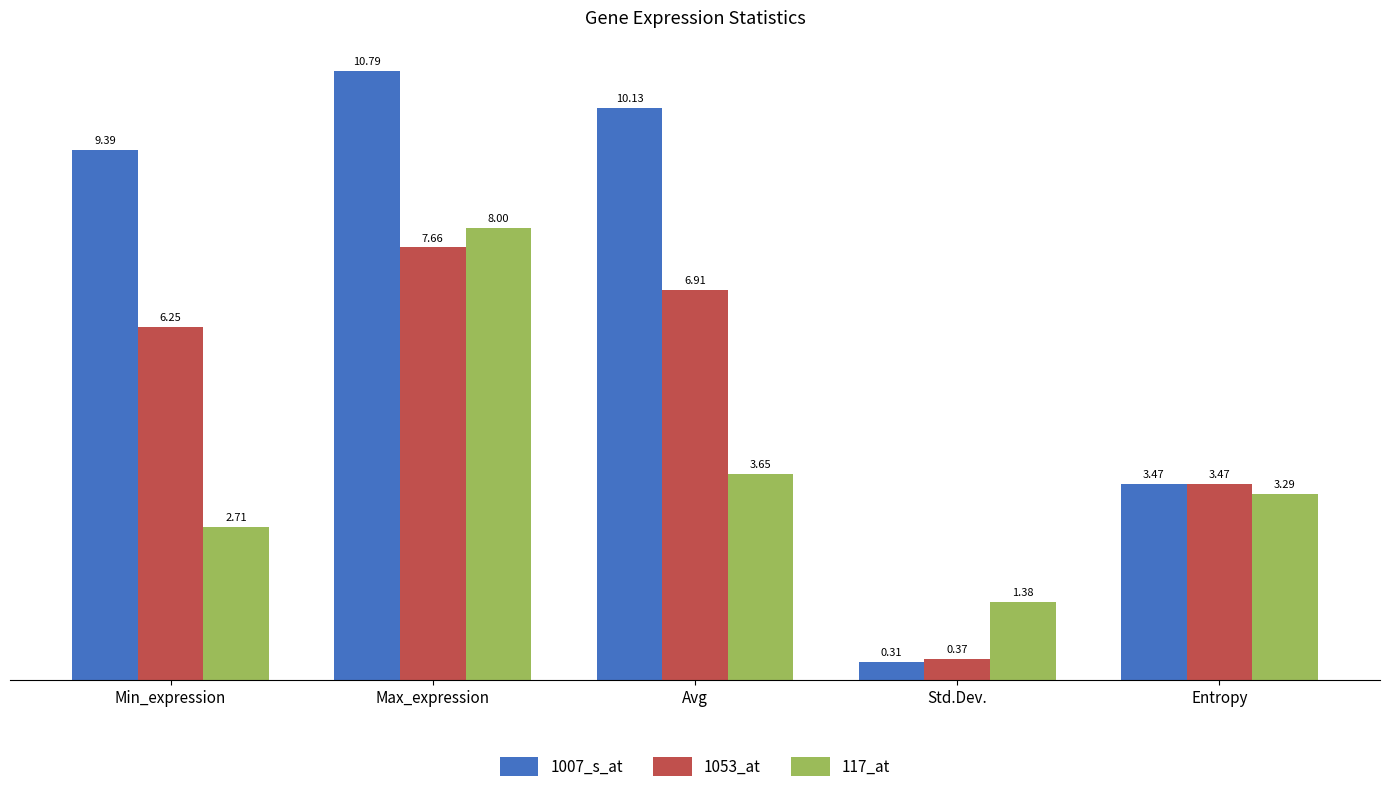

What is the label of the 2nd bar from the right?

Std.Dev.